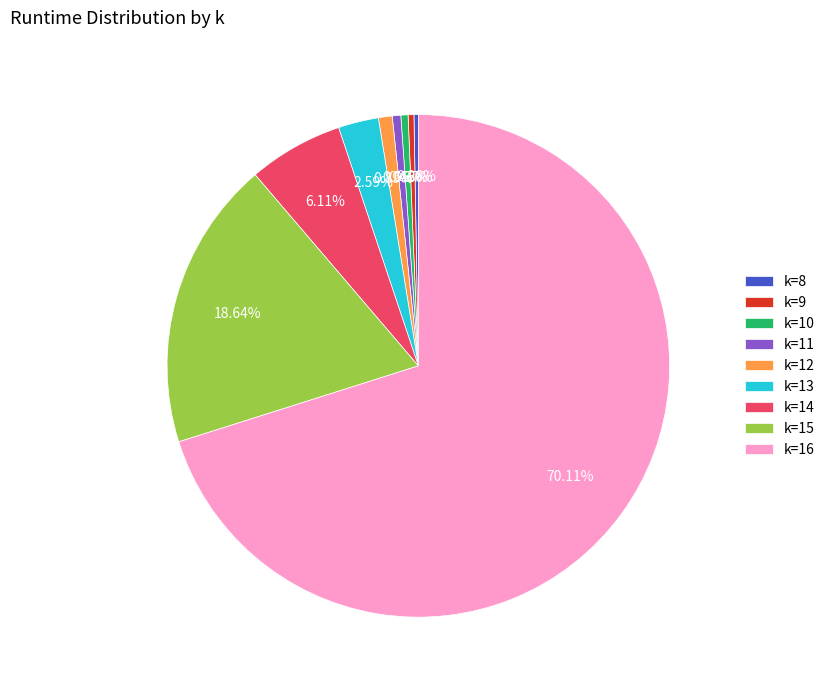

Count the number of slices in the pie.

9